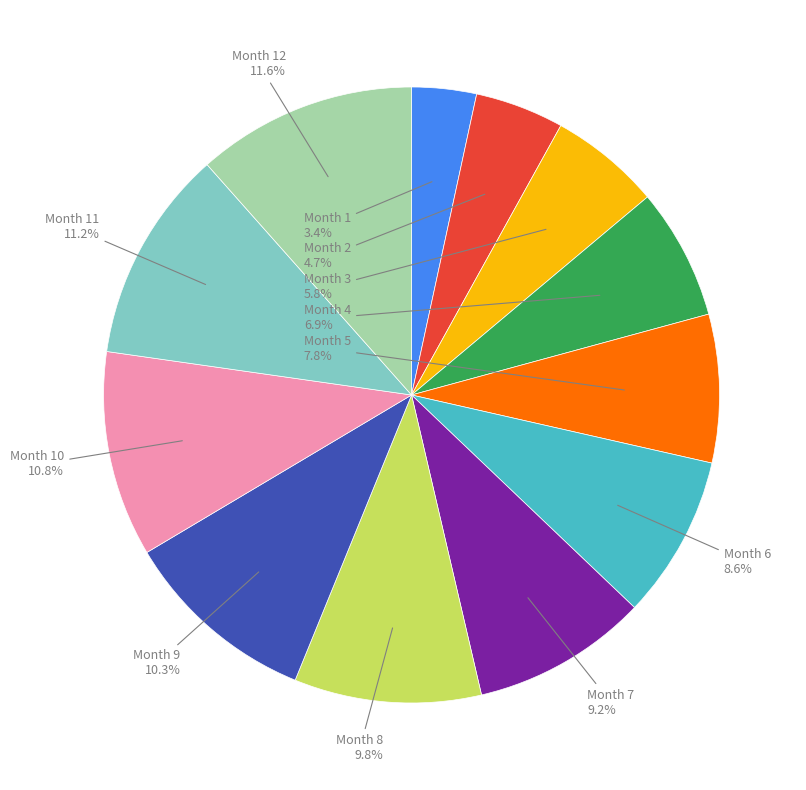

Is there any slice that represents more than half of the pie?

No